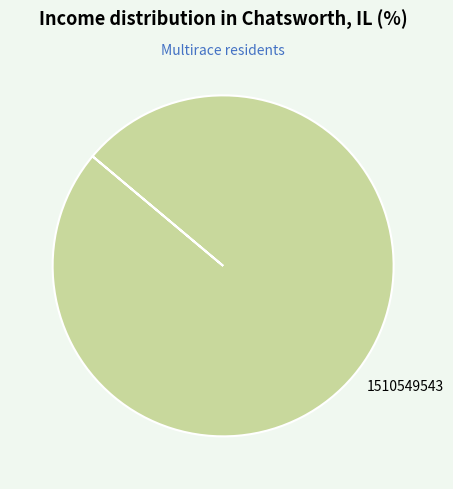

Is there a majority slice in this chart?

Yes